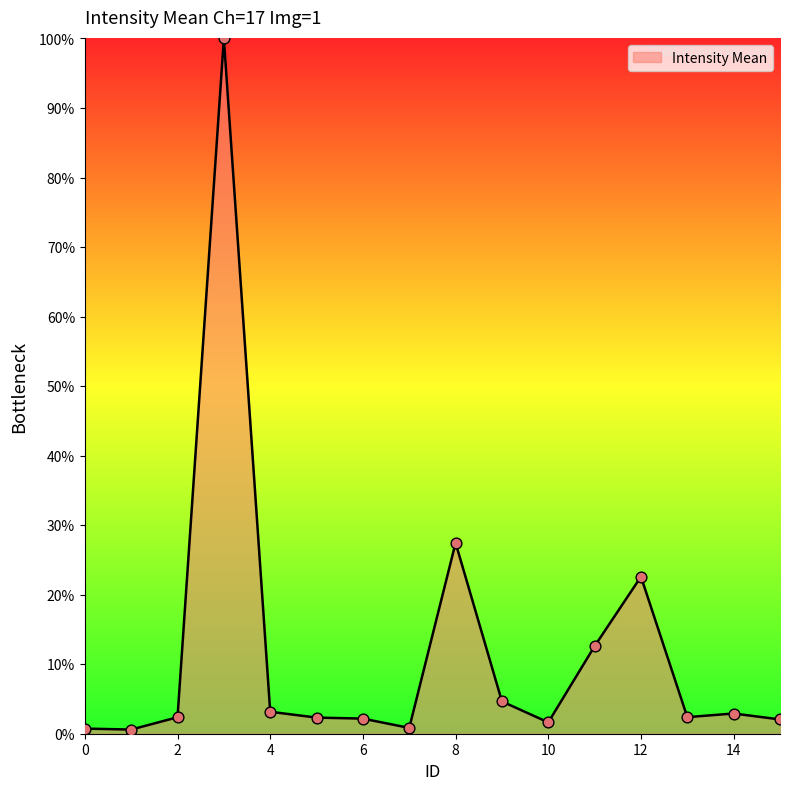

What is the difference between the maximum and minimum values?

99.4